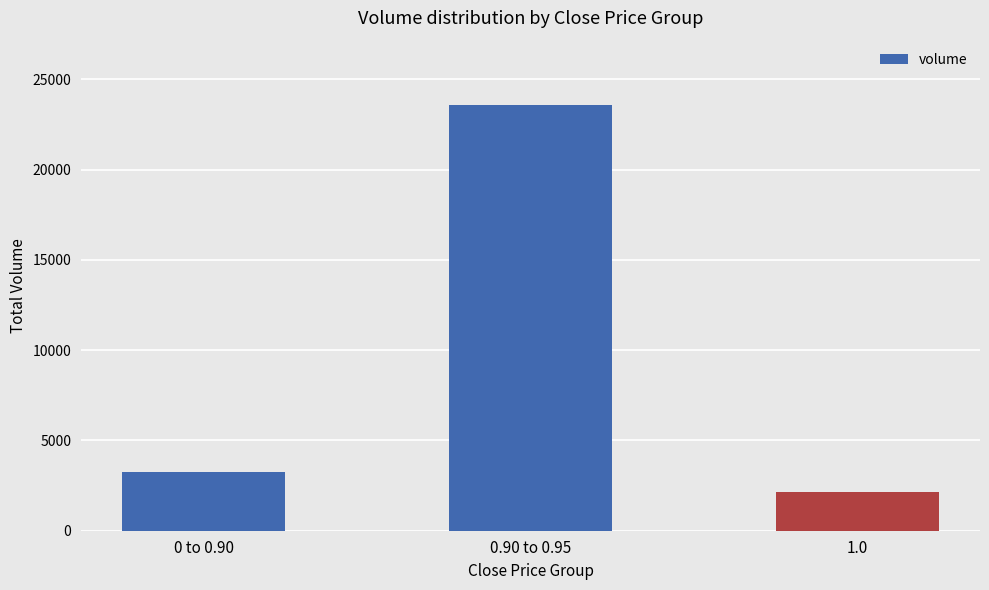

What is the smallest value displayed?

2150